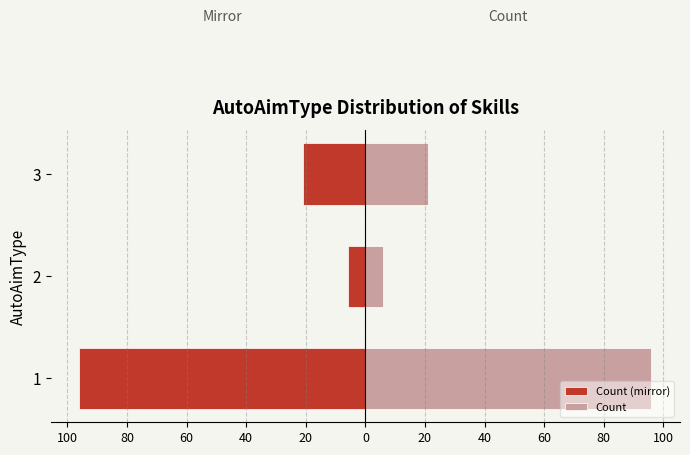

What value does the Count (mirror) series have at 3, to the nearest 5?

-20